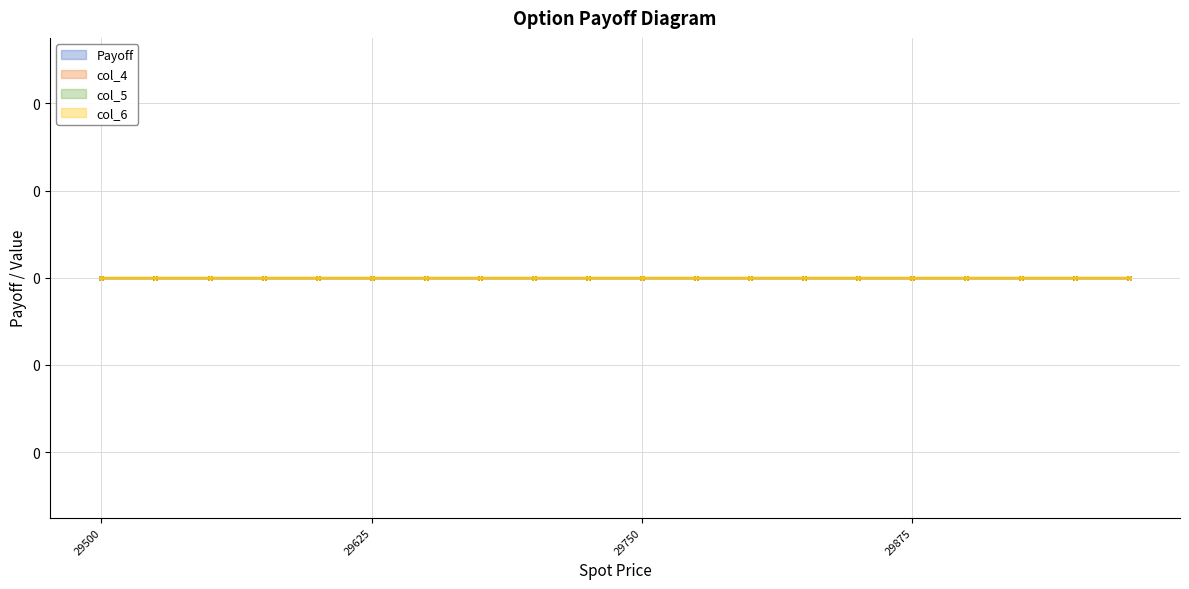

Which category has the highest value across all series?

29975